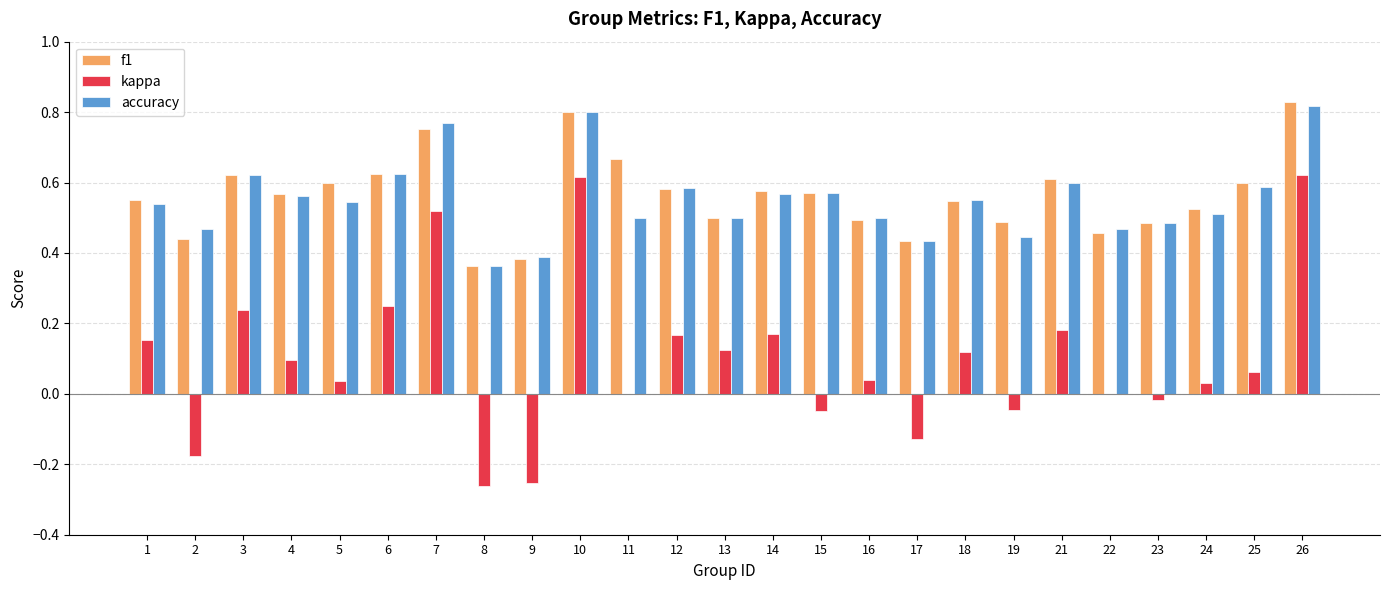

Which series changed the most between 4 and 17?

kappa